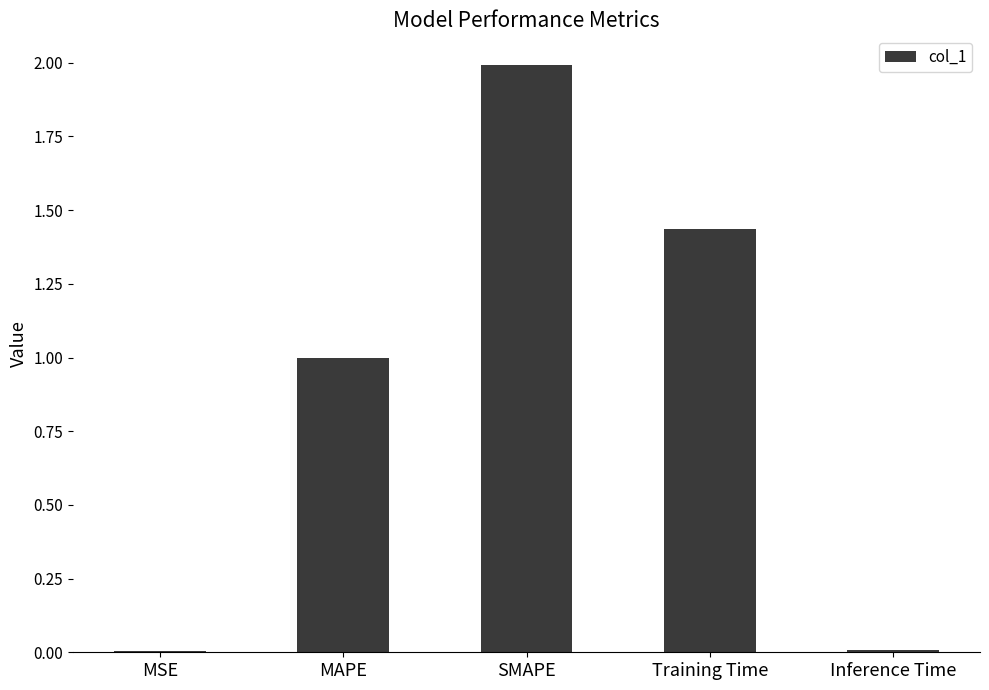

What is the sum of the values at MAPE and SMAPE?

3.0